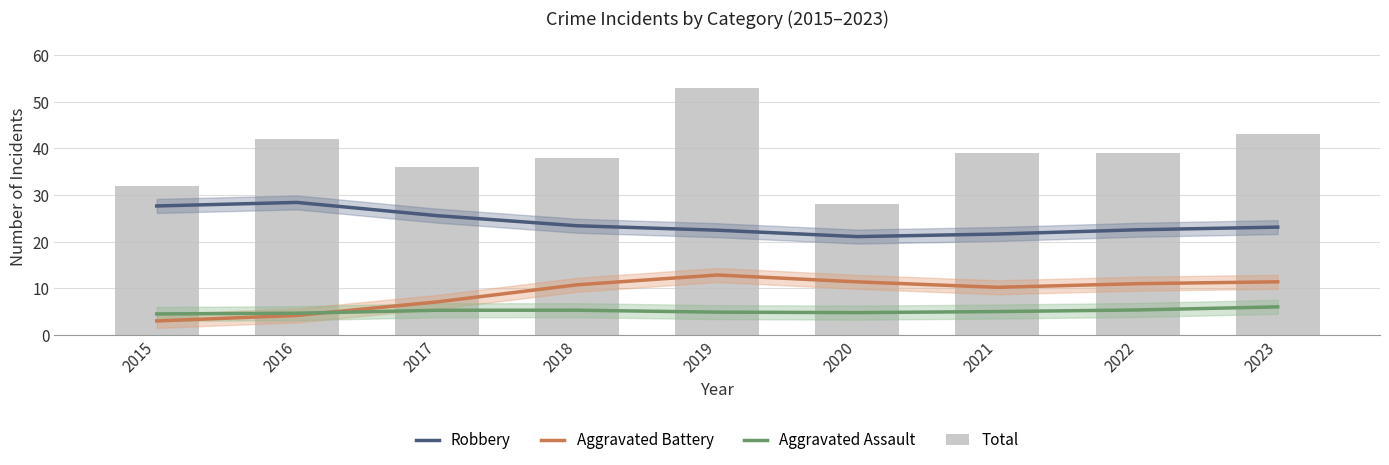

What is the value of the Total bar at the 1st from the left?

32.0